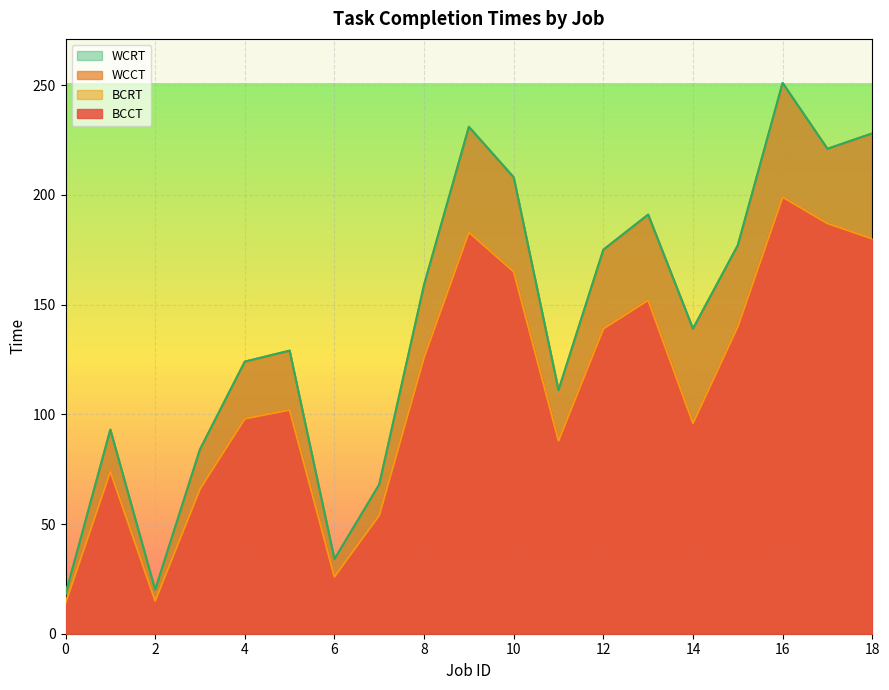

Reading right to left, transcribe all the data shown in this chart.

BCCT: 18=180	17=187	16=199	15=140	14=96	13=152	12=139	11=88	10=165	9=183	8=126	7=54	6=26	5=102	4=98	3=66	2=15	1=74	0=14
WCCT: 18=228	17=221	16=251	15=177	14=139	13=191	12=175	11=111	10=208	9=231	8=159	7=68	6=34	5=129	4=124	3=84	2=20	1=93	0=18
BCRT: 18=180	17=187	16=199	15=140	14=96	13=152	12=139	11=88	10=165	9=183	8=126	7=54	6=26	5=102	4=98	3=66	2=15	1=74	0=14
WCRT: 18=228	17=221	16=251	15=177	14=139	13=191	12=175	11=111	10=208	9=231	8=159	7=68	6=34	5=129	4=124	3=84	2=20	1=93	0=18